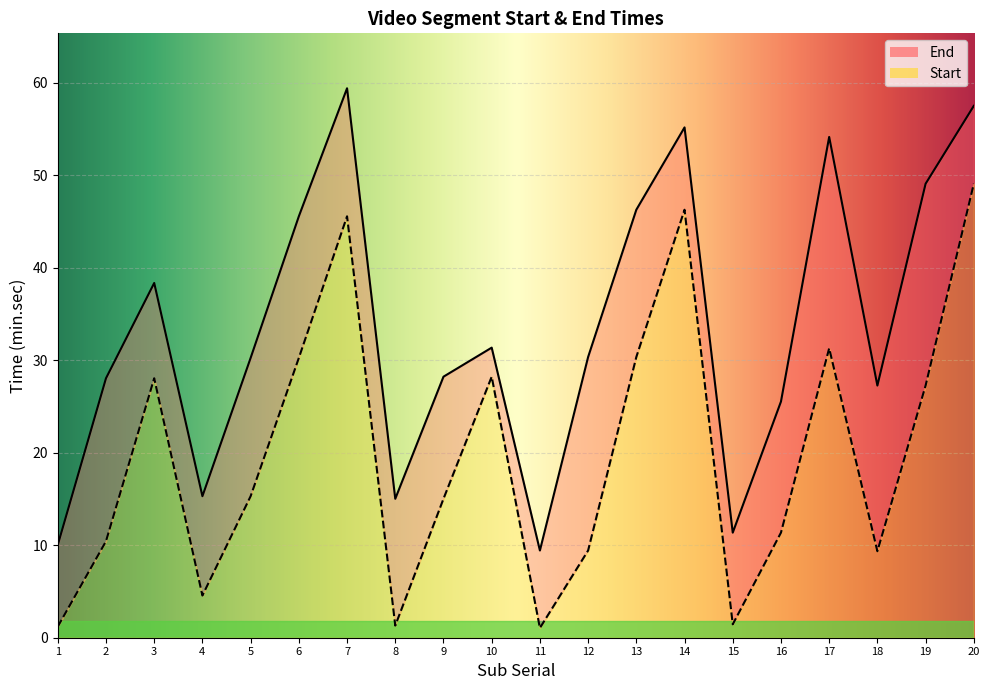

True or false: End and Start cross at least once.

False